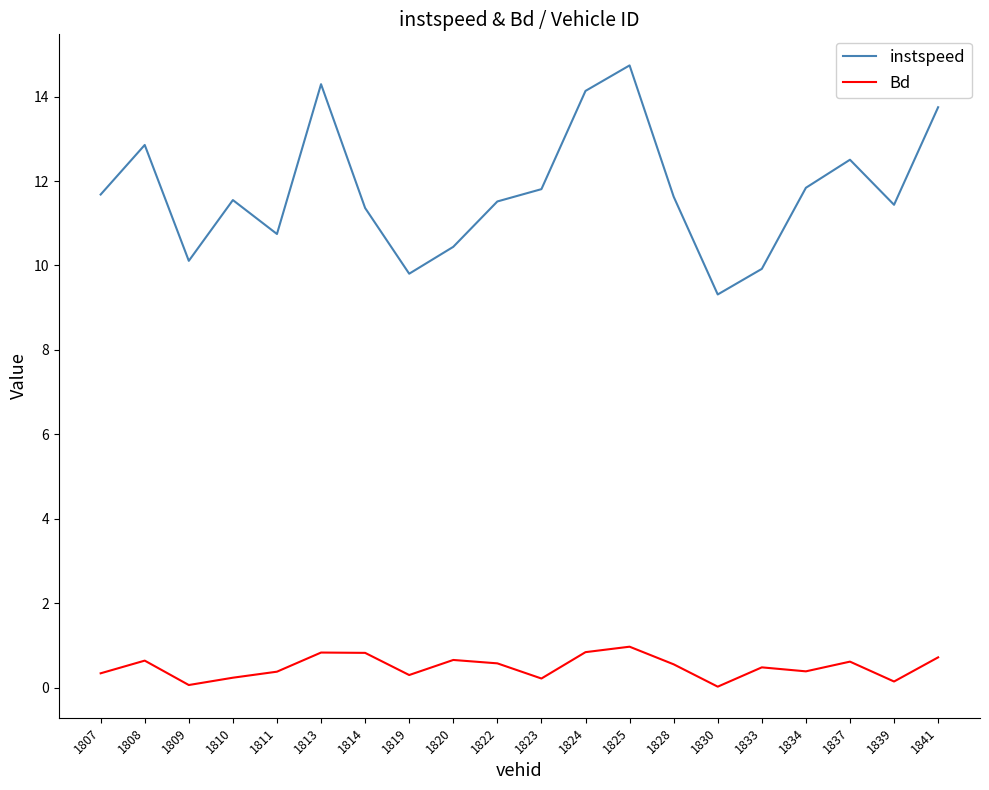

Does the chart have visible grid lines?

No